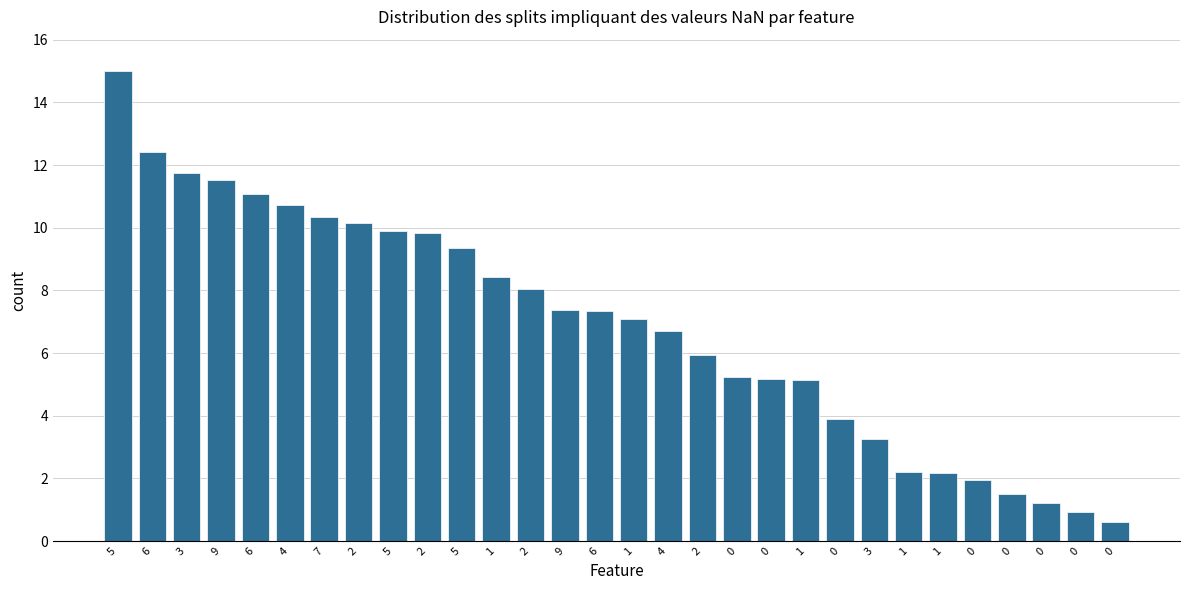

What is the change in value from 1 to 0?

-7.8